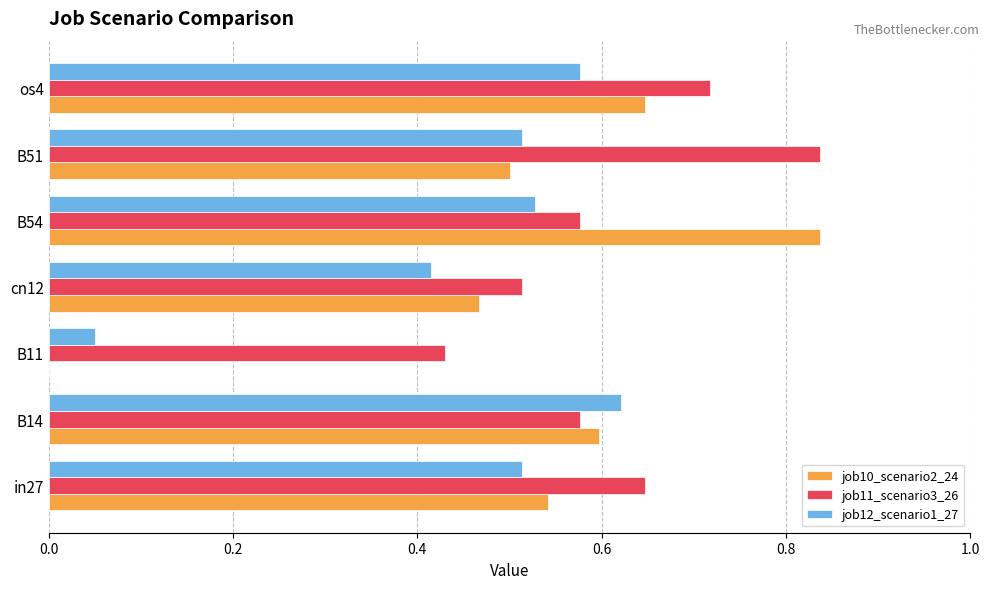

What is the sum of all job12_scenario1_27 values?

3.2